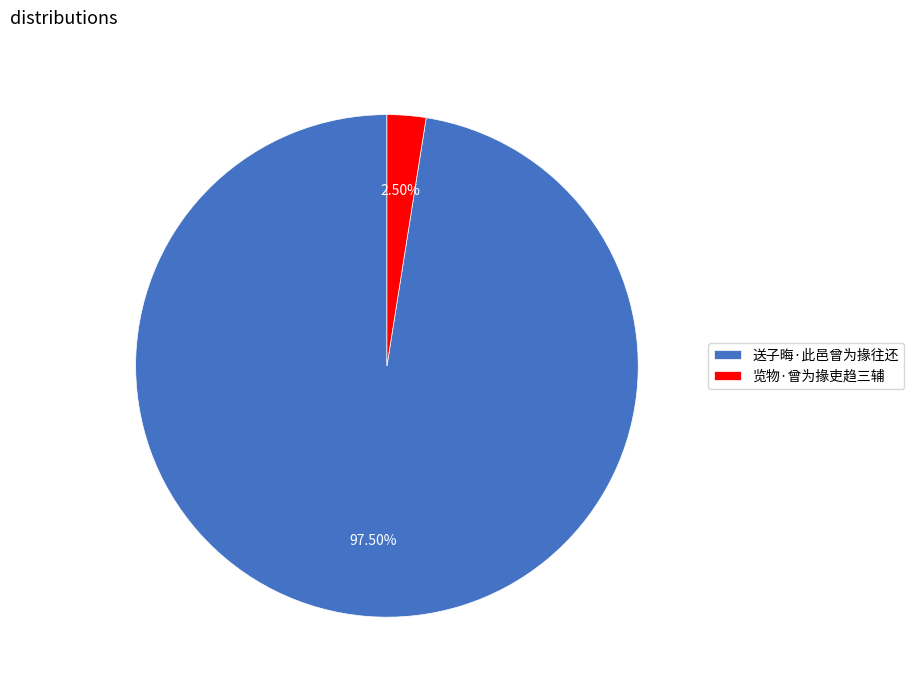

Rank the categories by value from highest to lowest.

送子晦·此邑曾为掾往还, 览物·曾为掾吏趋三辅